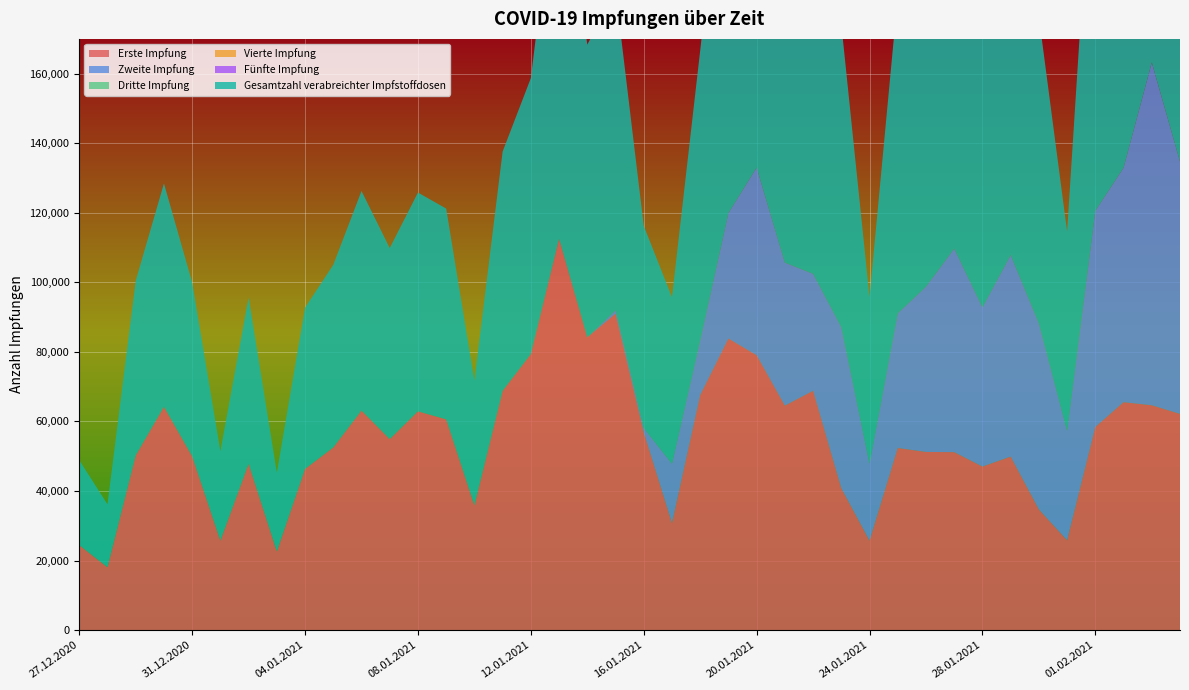

Reading right to left, what are all the values shown in this chart?

Erste Impfung: 62168	64645	65531	58403	25823	34691	49889	47030	51173	51235	52366	25709	40785	68811	64541	79030	83836	67562	30771	56881	90965	84179	112478	79365	68803	35858	60605	62906	54921	63128	52522	46362	22614	47835	25723	49985	64213	50229	18073	24427
Zweite Impfung: 72563	98588	67424	62166	31469	53506	57967	45780	58529	47518	38738	22160	46334	33648	41129	53985	36100	15765	17083	1244	977	0	0	0	0	0	0	0	0	0	0	0	0	0	0	0	0	0	0	0
Dritte Impfung: 0	0	0	0	0	0	0	0	0	0	0	0	0	0	0	0	0	0	0	0	0	0	0	0	0	0	0	0	0	0	0	0	0	0	0	0	0	0	0	0
Vierte Impfung: 0	0	0	0	0	0	0	0	0	0	0	0	0	0	0	0	0	0	0	0	0	0	0	0	0	0	0	0	0	0	0	0	0	0	0	0	0	0	0	0
Fünfte Impfung: 0	0	0	0	0	0	0	0	0	0	0	0	0	0	0	0	0	0	0	0	0	0	0	0	0	0	0	0	0	0	0	0	0	0	0	0	0	0	0	0
Gesamtzahl verabreichter Impfstoffdosen: 134731	163233	132955	120569	57292	88197	107856	92810	109702	98753	91104	47869	87119	102459	105670	133015	119936	83327	47854	58125	91942	84179	112478	79365	68803	35858	60605	62906	54921	63128	52522	46362	22614	47835	25723	49985	64213	50229	18073	24427